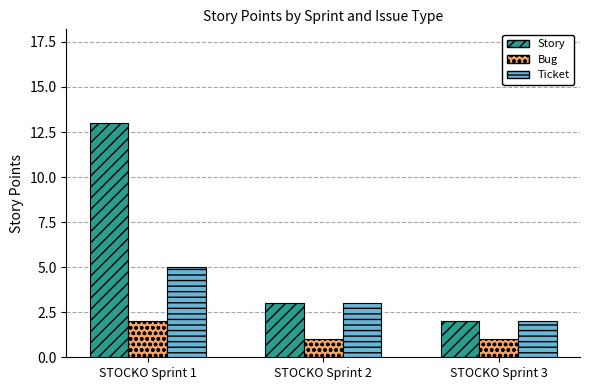

Does the chart contain any negative values?

No